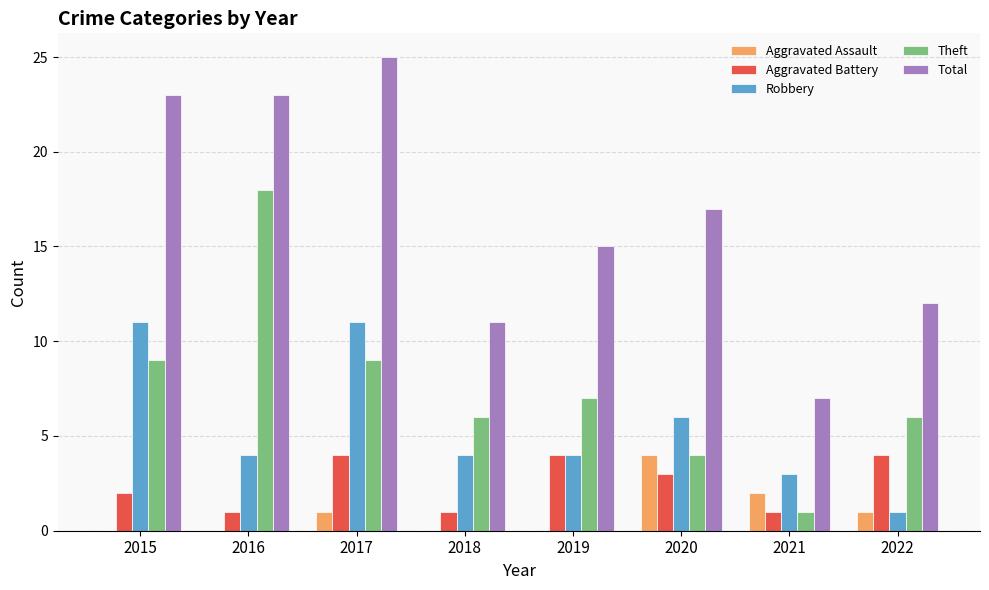

True or false: Total has a value of 11 at 2020.

False